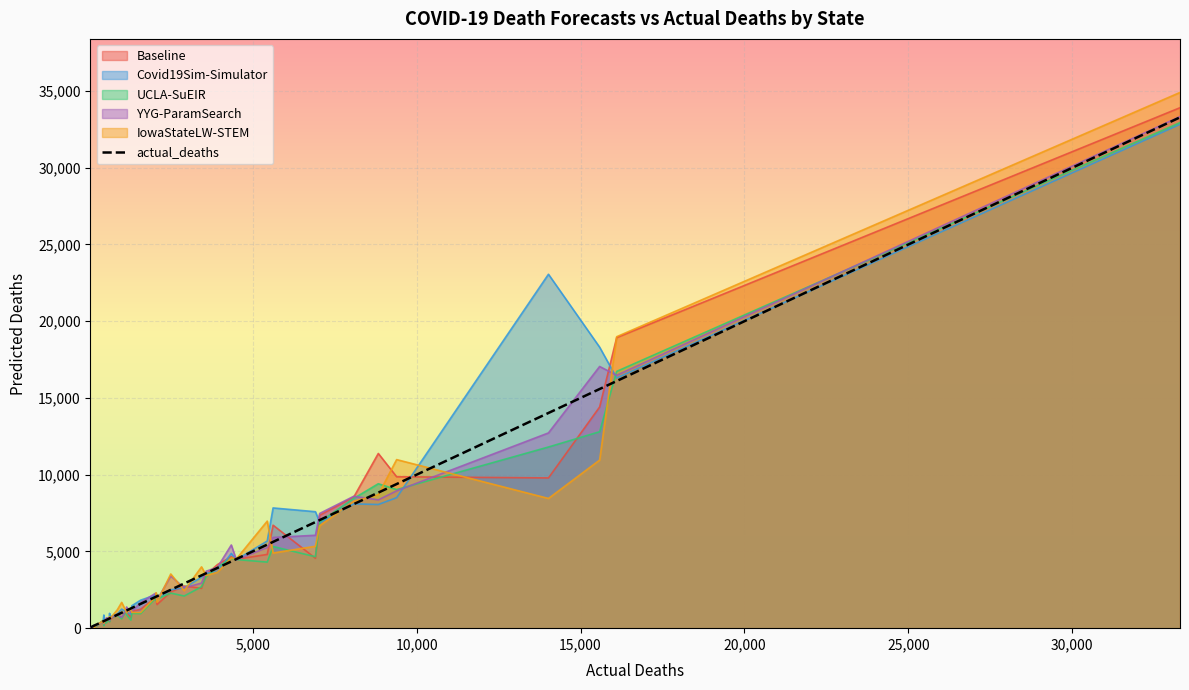

What is the maximum value for Covid19Sim-Simulator?

32833.6